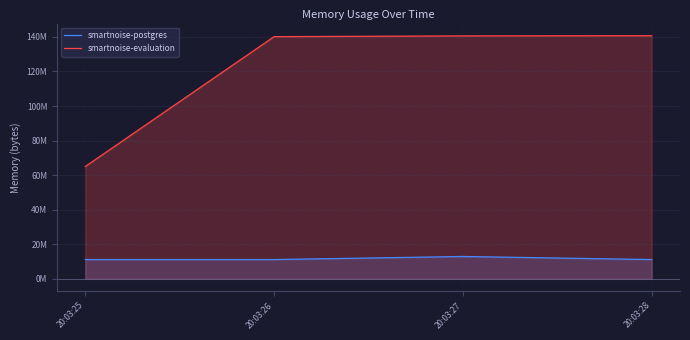

Reading left to right, extract all data points from this chart.

smartnoise-postgres: 11173888	11173888	12955648	11173888
smartnoise-evaluation: 65003520	140152832	140582912	140693504